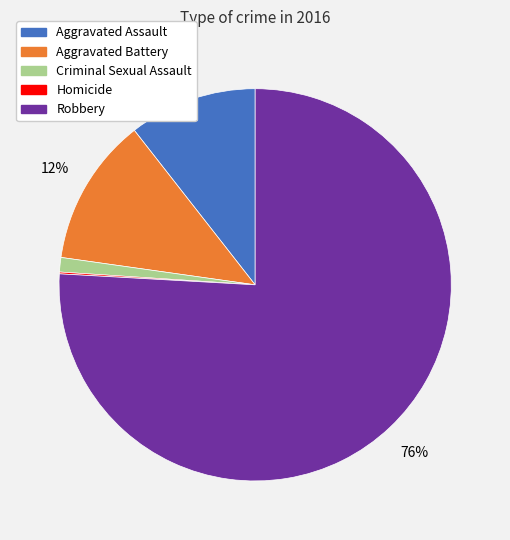

To the nearest percent, what is the difference between the largest and smallest slice percentages?

76%